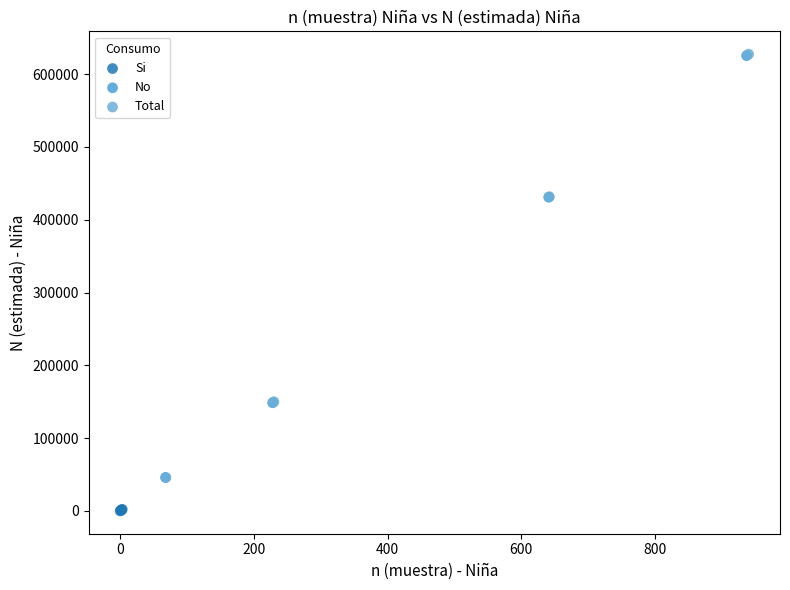

Which series reaches the minimum Y coordinate?

Si